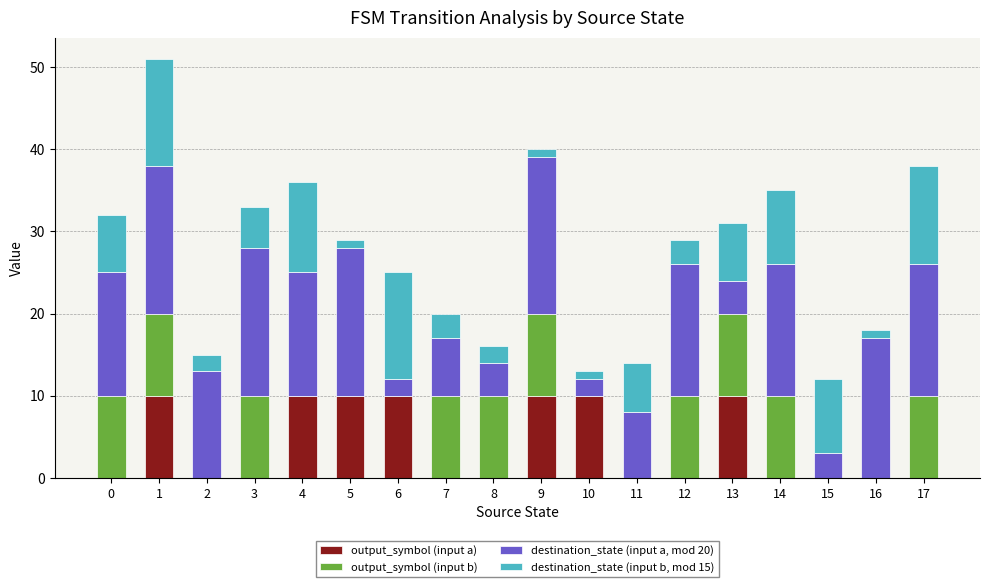

True or false: output_symbol (input a) has a value of 0 at 16.

True